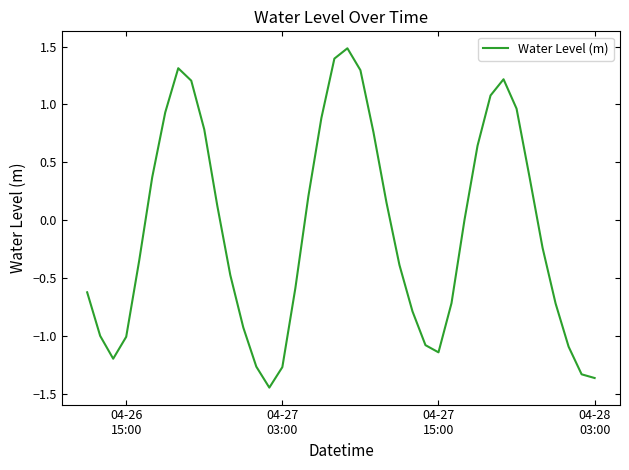

What is the greatest value displayed?

1.5